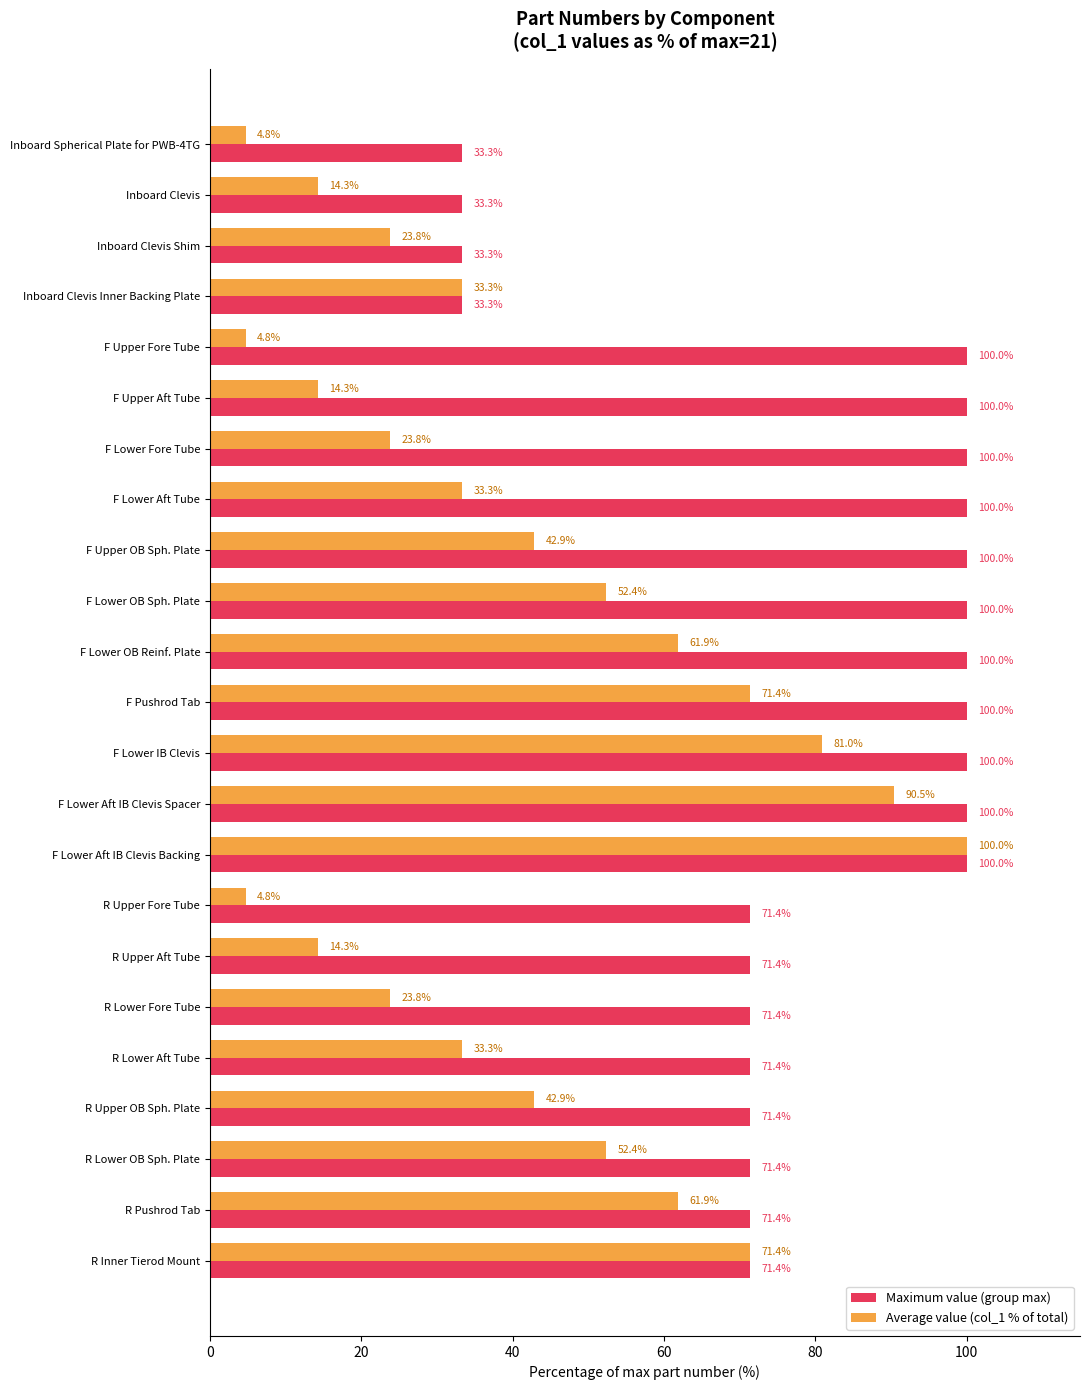

True or false: Maximum value (group max) has a value of 100.0 at F Upper Fore Tube.

True